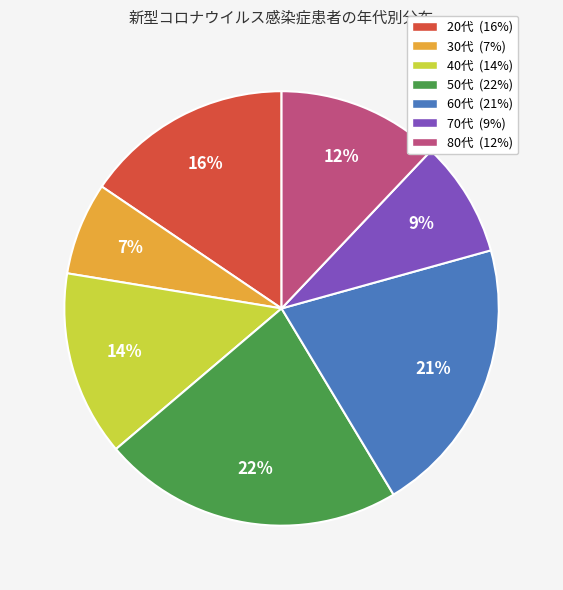

How many slices are in this pie chart?

7